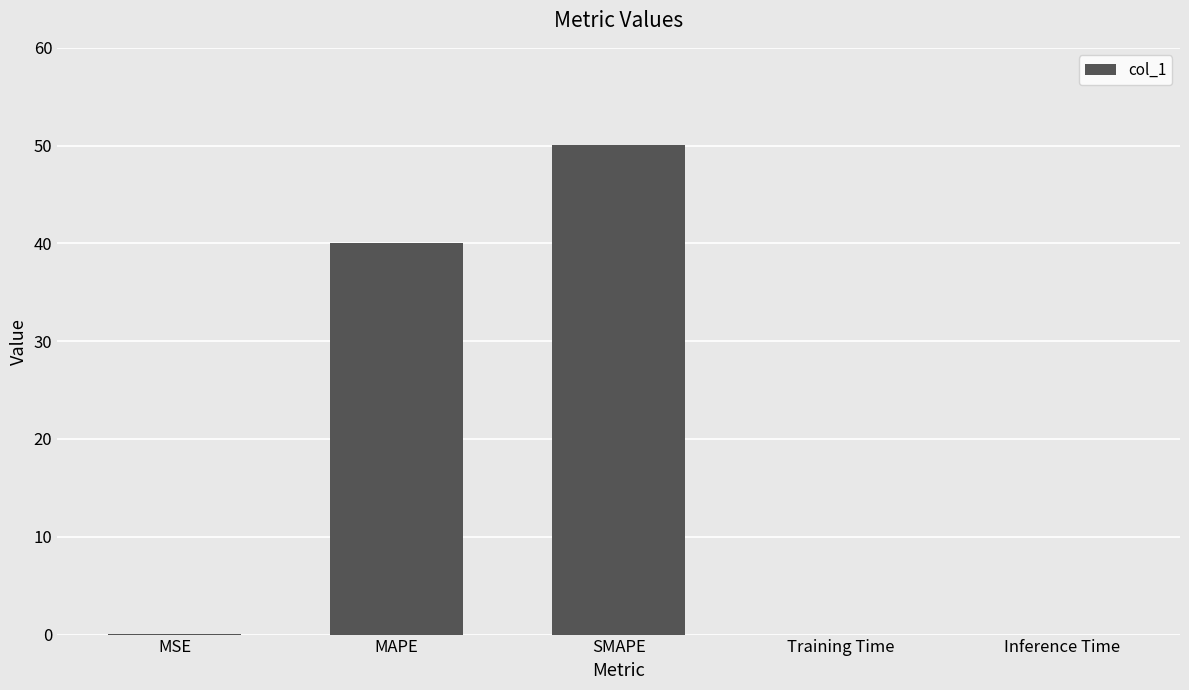

Where is the data nearest to the value 25?

MAPE